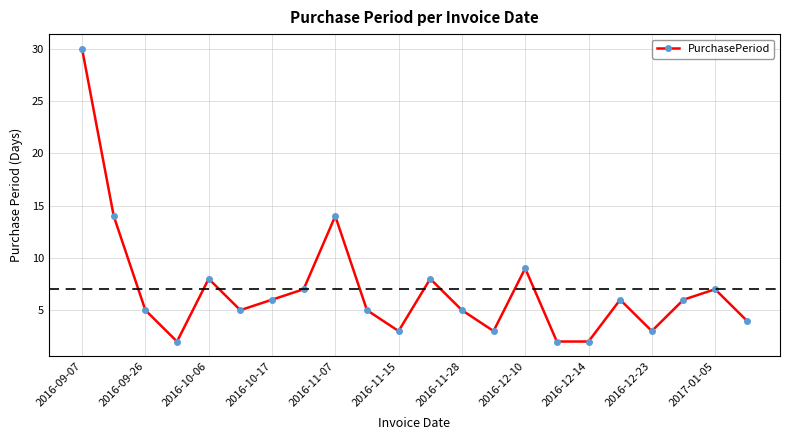

What is the value of the 10th point from the left?

5